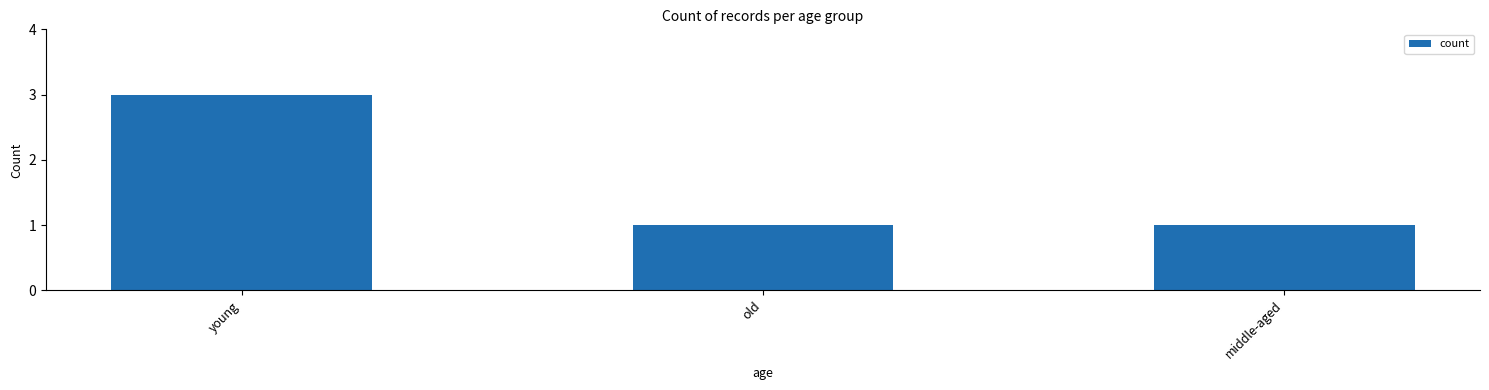

Does the chart contain any negative values?

No